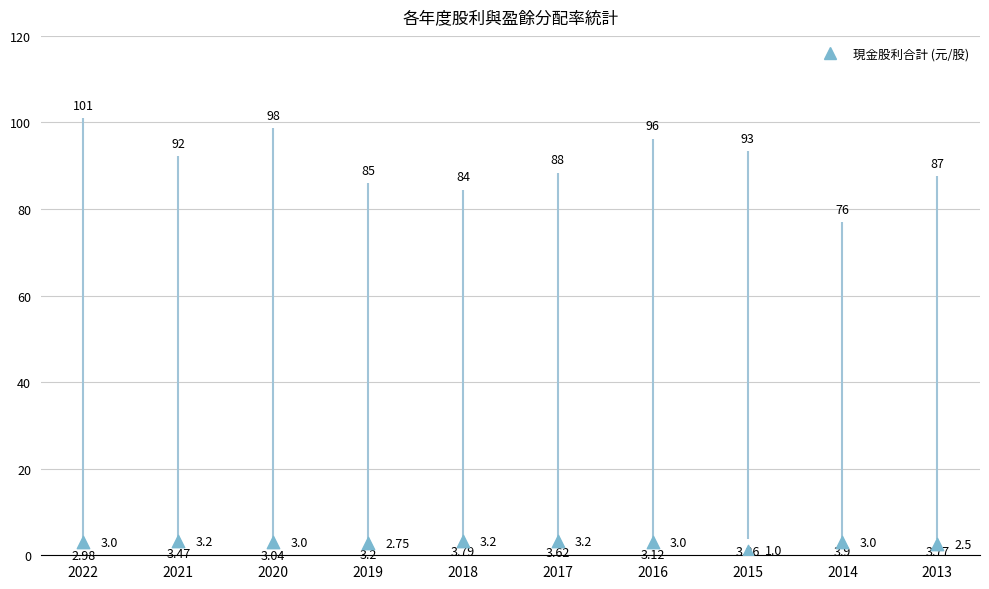

Between 2014 and 2015, which is larger?

2014